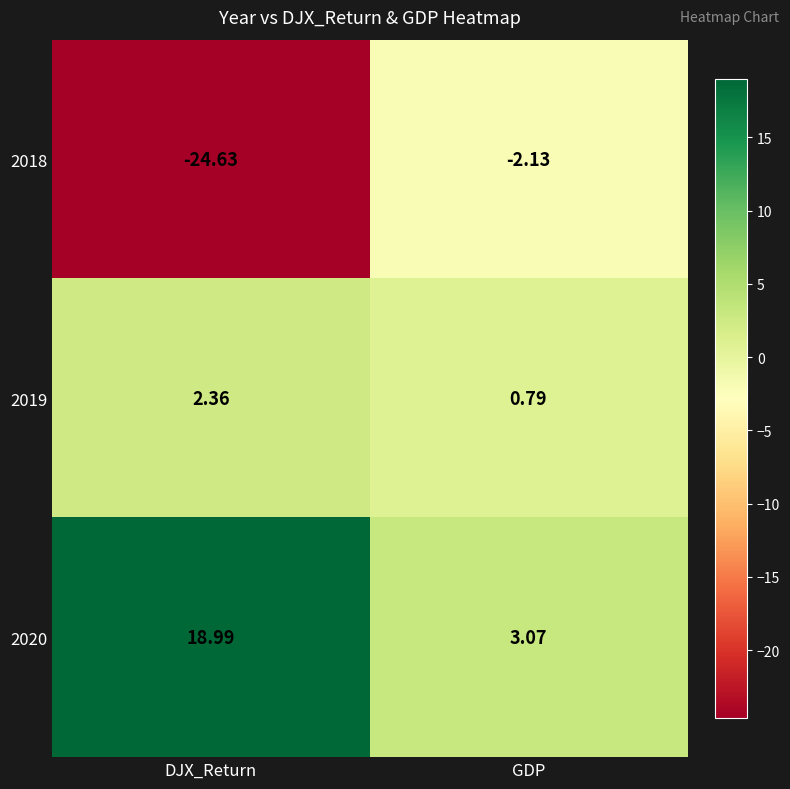

Rank the series at DJX_Return from highest to lowest value.

2020, 2019, 2018